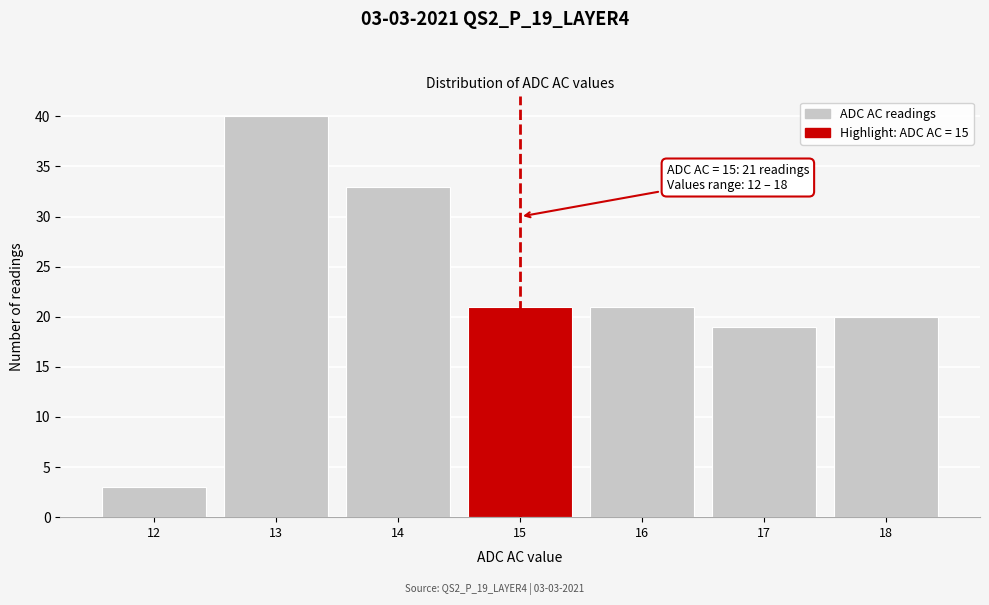

Reading left to right, what are all the values shown in this chart?

3	40	33	21	21	19	20